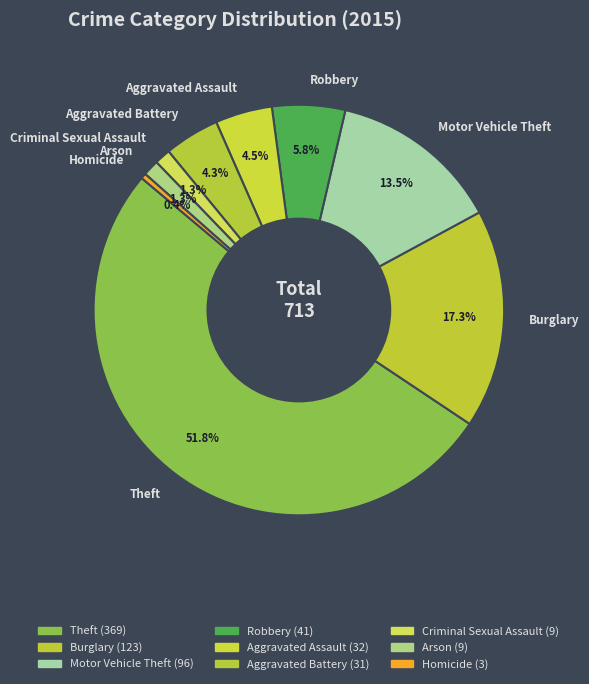

To the nearest percent, what is the average slice percentage?

11%